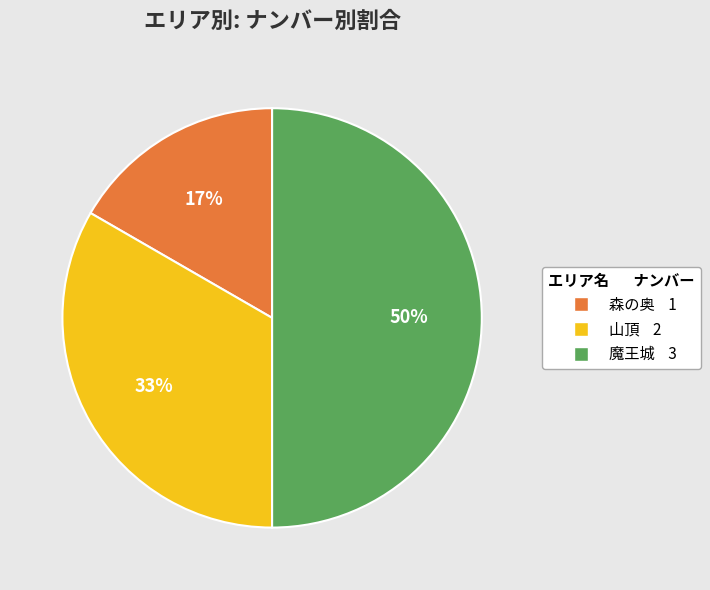

To the nearest percent, what is the average slice percentage?

33%